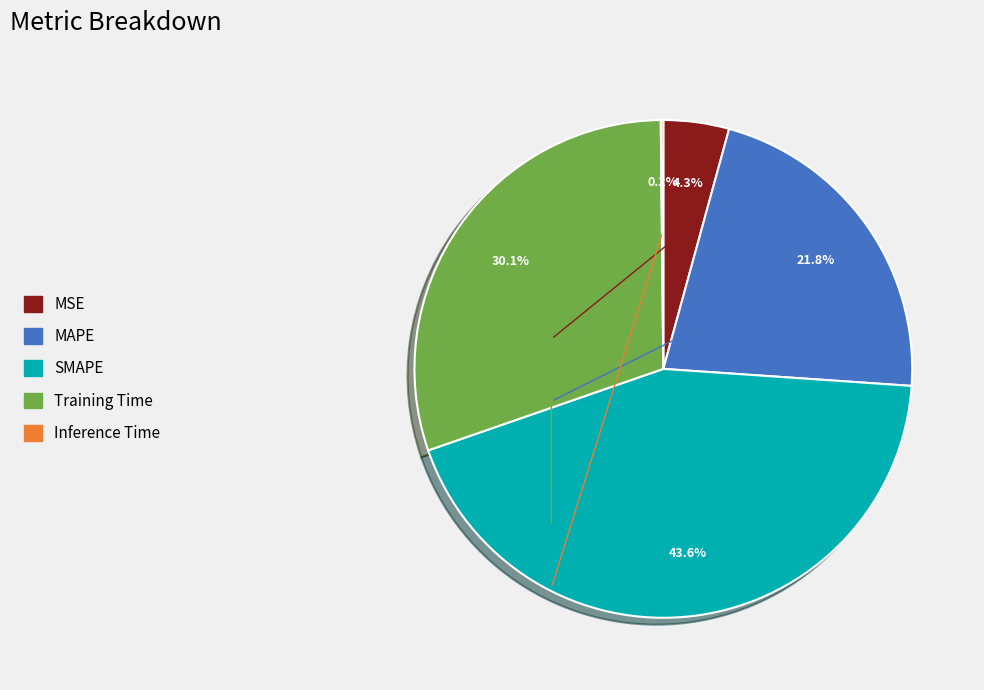

What percentage is the Training Time slice, to the nearest percent?

30%